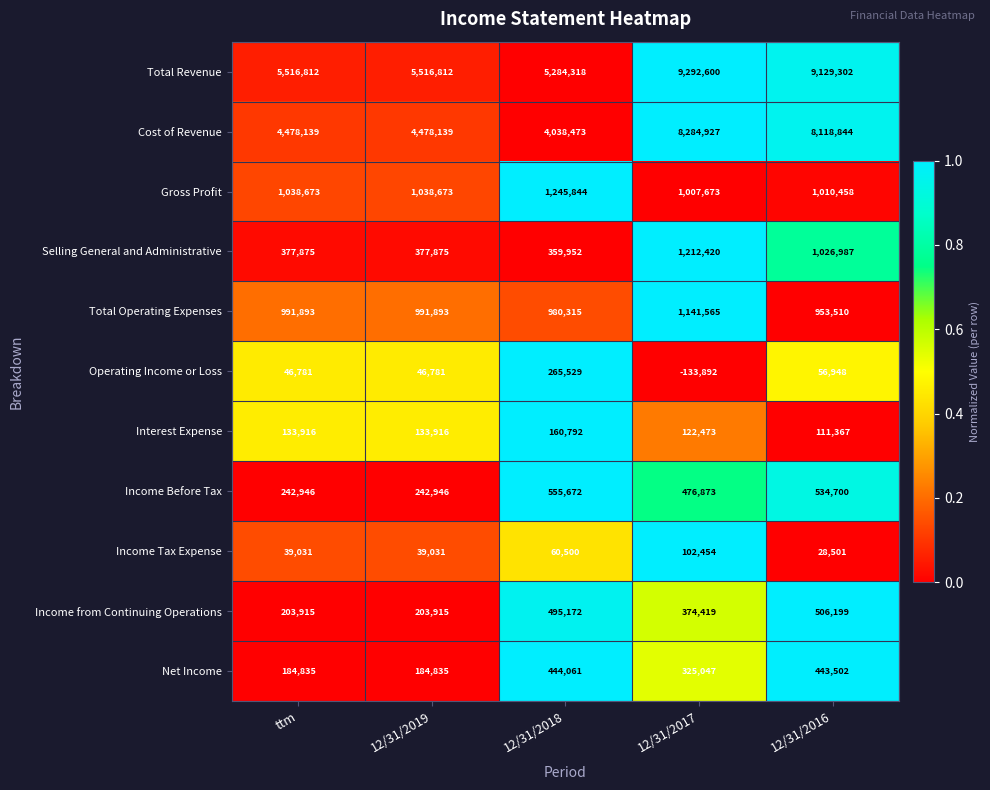

What is the difference between the second highest and second lowest values in the Income Tax Expense series?

21469